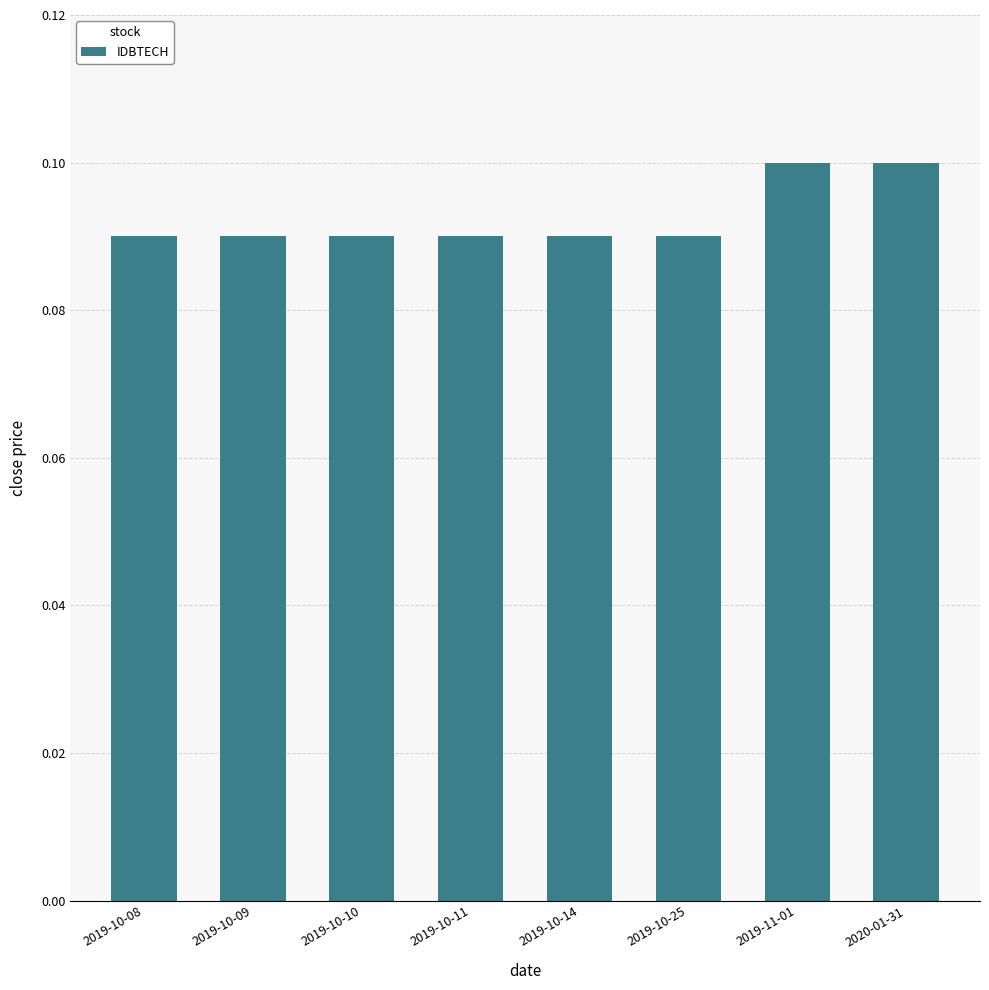

How many values are between 0 and 1?

8